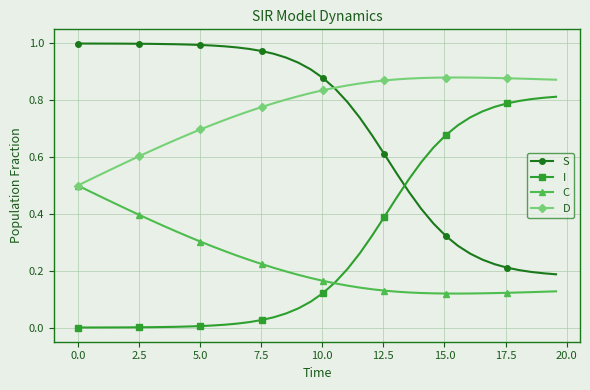

Does the chart display data point markers on the line(s)?

Yes